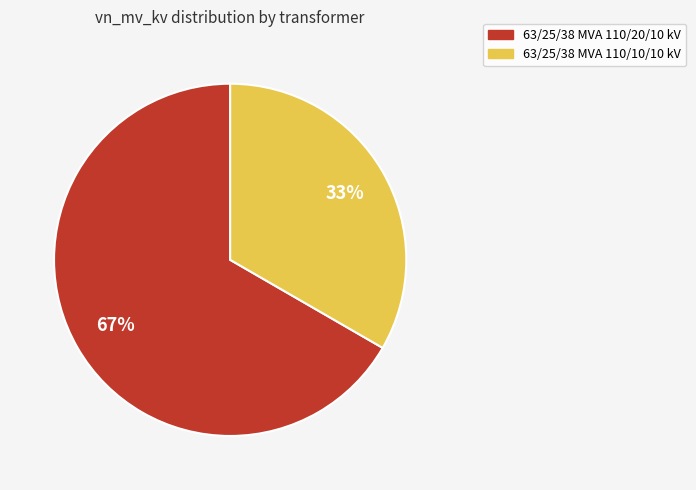

To the nearest percent, what is the average slice percentage?

50%